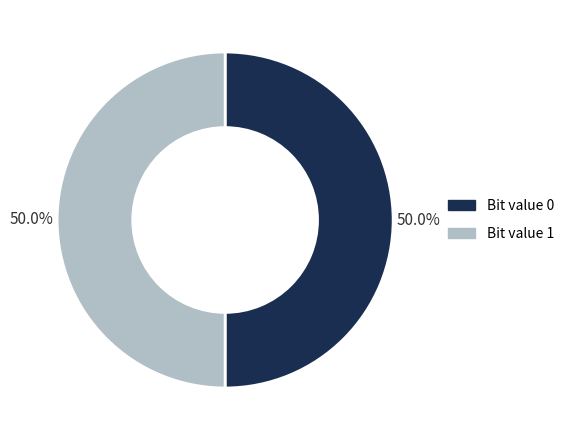

How many segments does this pie chart have?

2